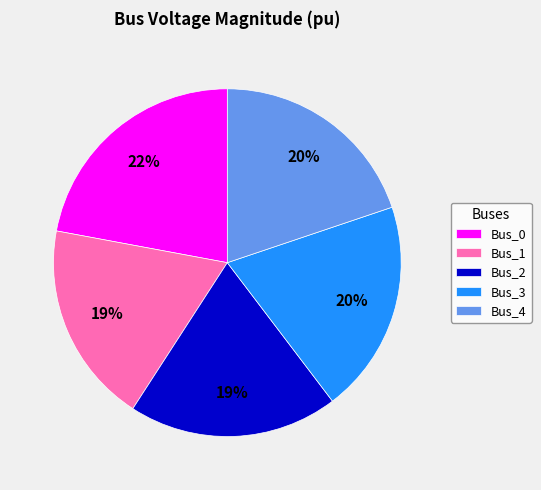

To the nearest percent, what is the difference between the largest and smallest slice percentages?

3%